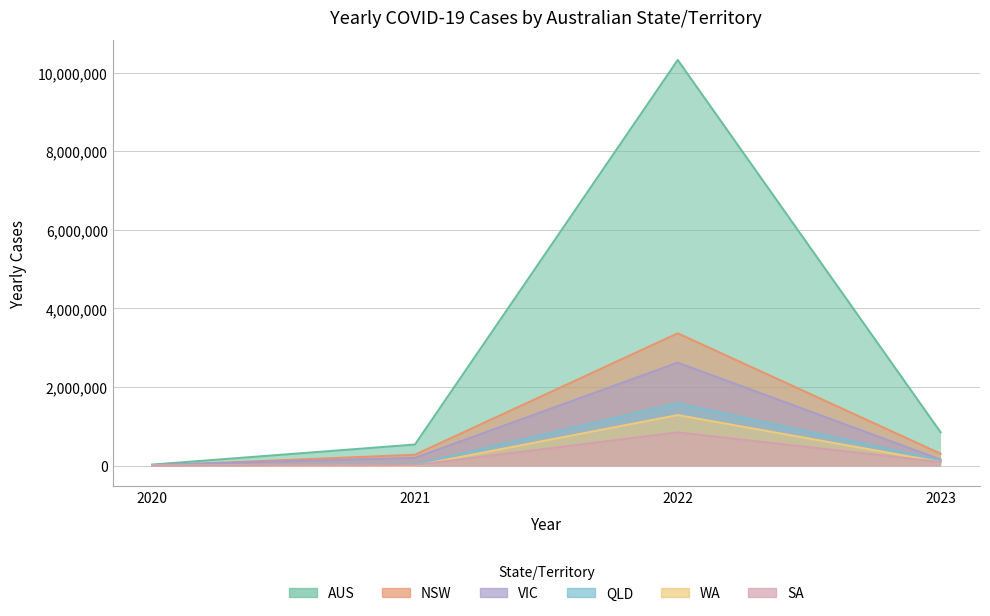

What is the value of the YEARLY_CASES_NSW point at the 2nd from the left?

280241